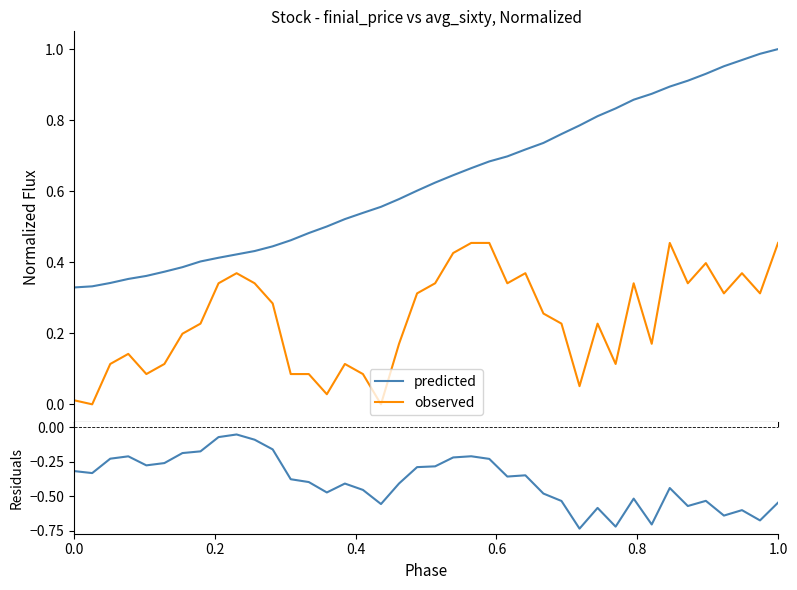

True or false: predicted and residuals cross at least once.

False